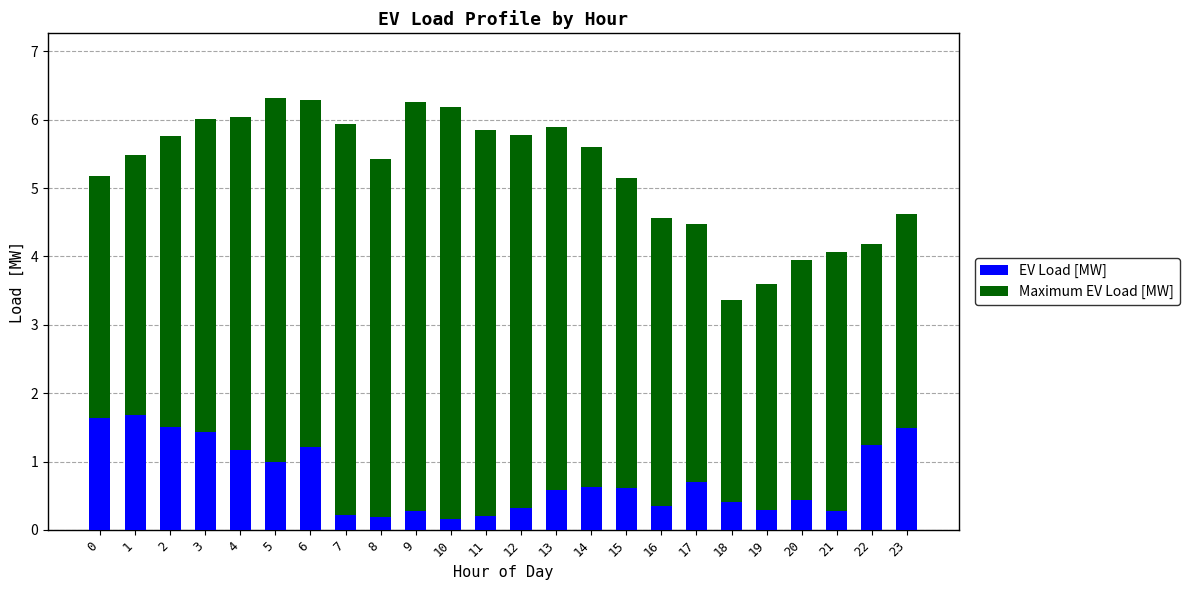

How many distinct data groups are displayed?

2